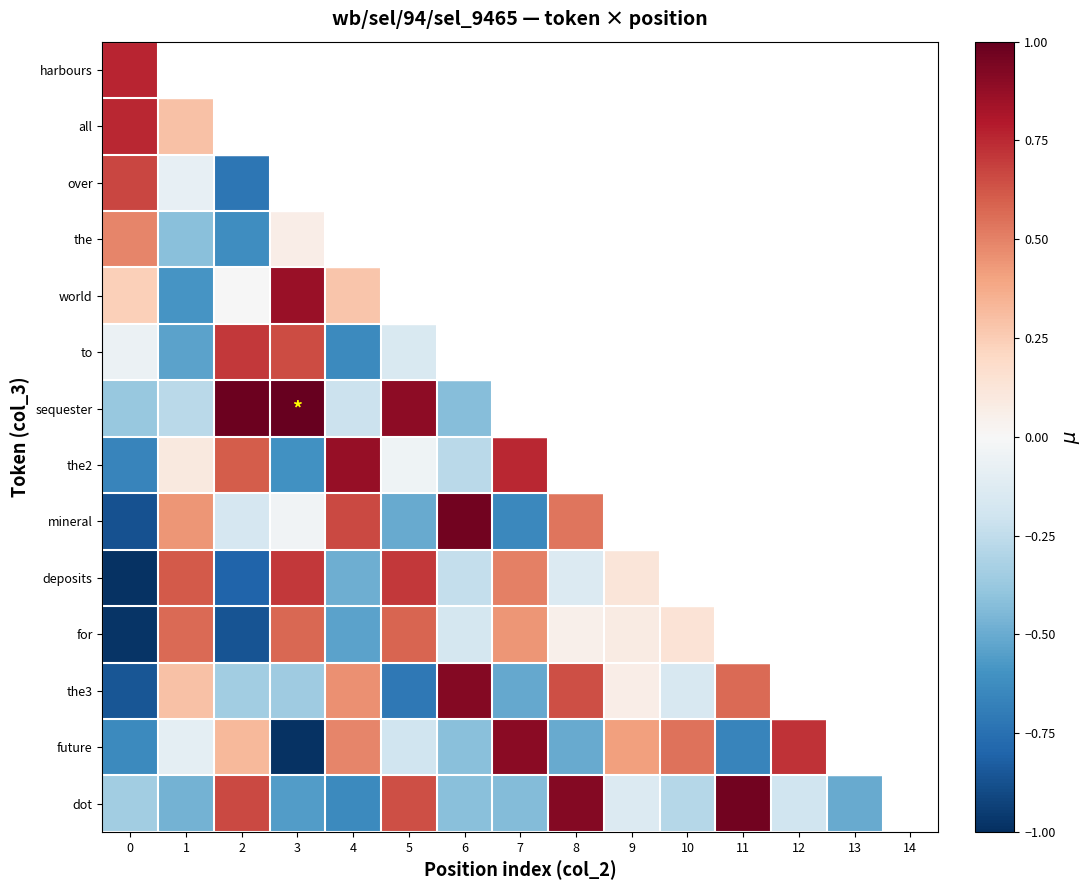

Which series has the largest total across all categories?

row_6